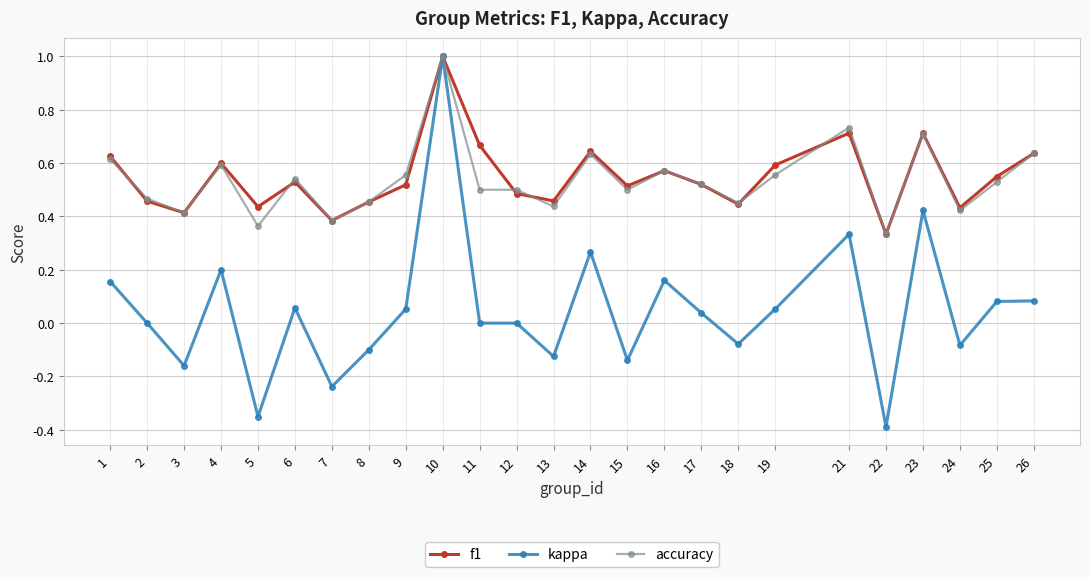

In f1, how many points are higher than both neighbors (excluding endpoints)?

7